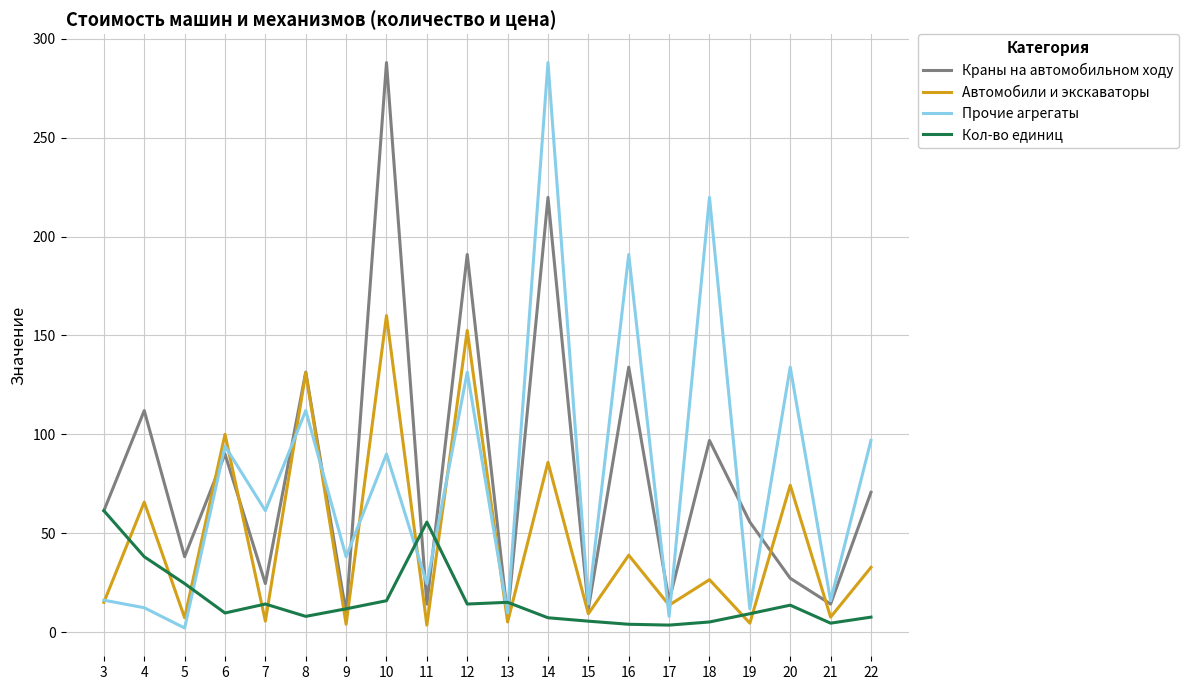

The value of Краны на автомобильном ходу at 19 is 34.4. True or false?

False